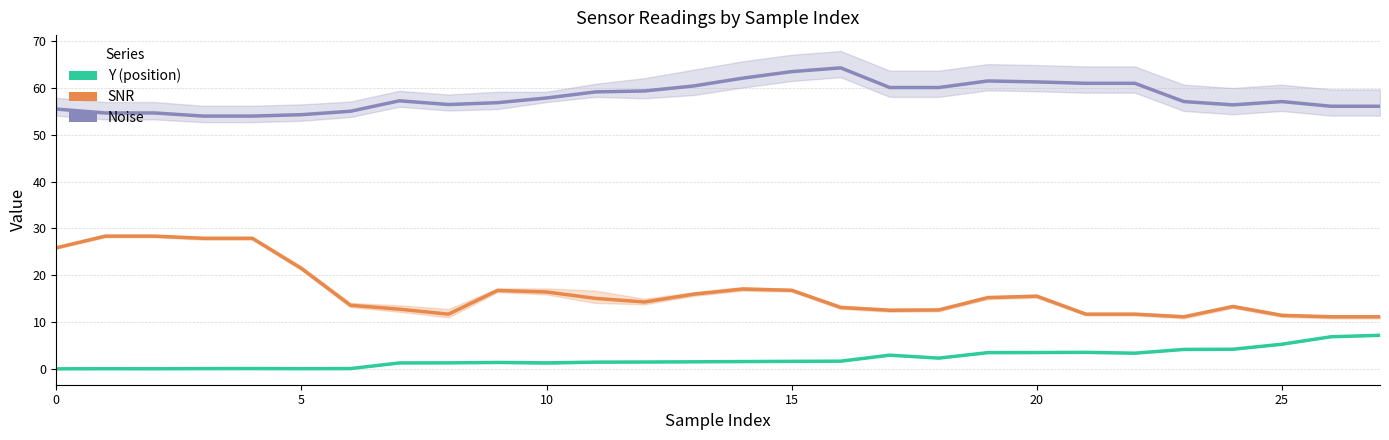

What is the value of the Noise point at the 18th from the left?

60.1